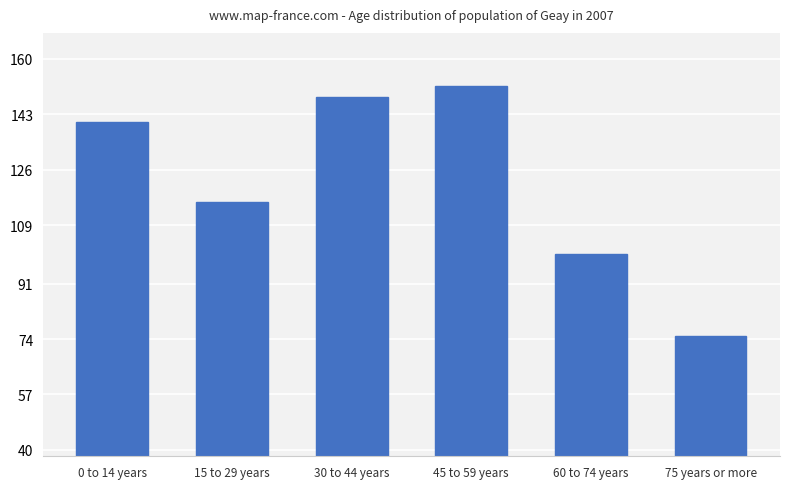

Count the number of values greater than 140.

3